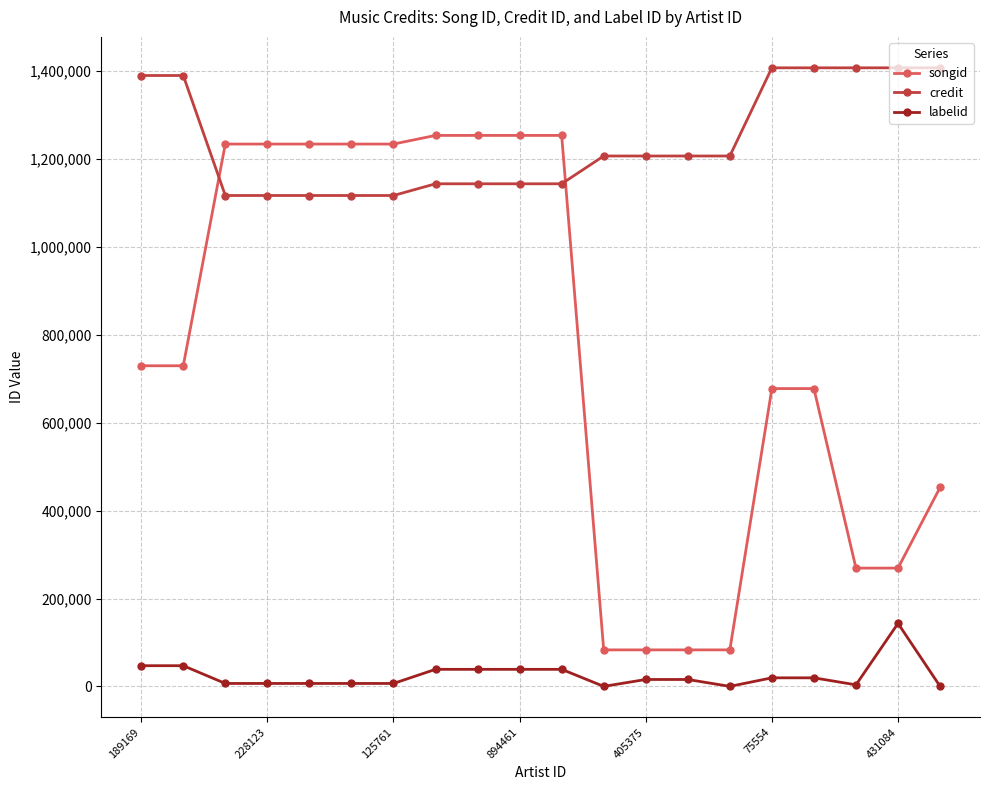

True or false: labelid and songid intersect in this chart.

False